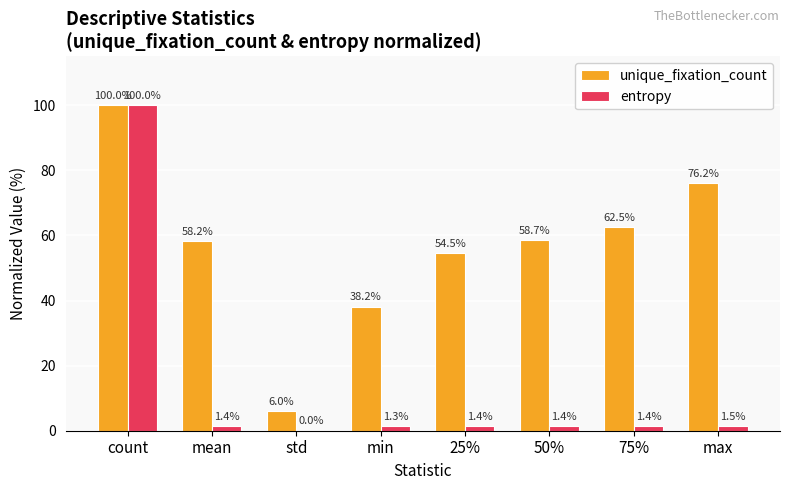

Which series changed the most between 50% and max?

unique_fixation_count